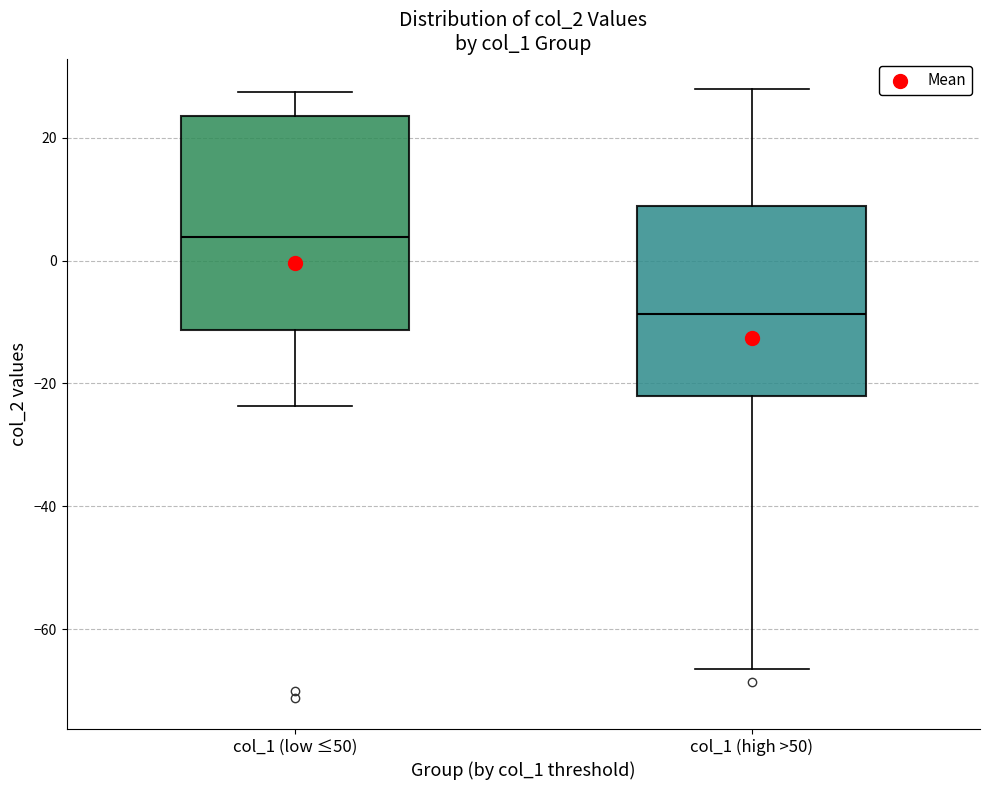

Reading left to right, read every box against the y-axis: the position of its median line, the range the box covers, and the ends of its whiskers. The values are not printed on the chart, so give them approximately, as read against the axis.

col_1 (low ≤50): median 4, box -12 to 24, whiskers -24 to 28
col_1 (high >50): median -8, box -22 to 8, whiskers -66 to 28